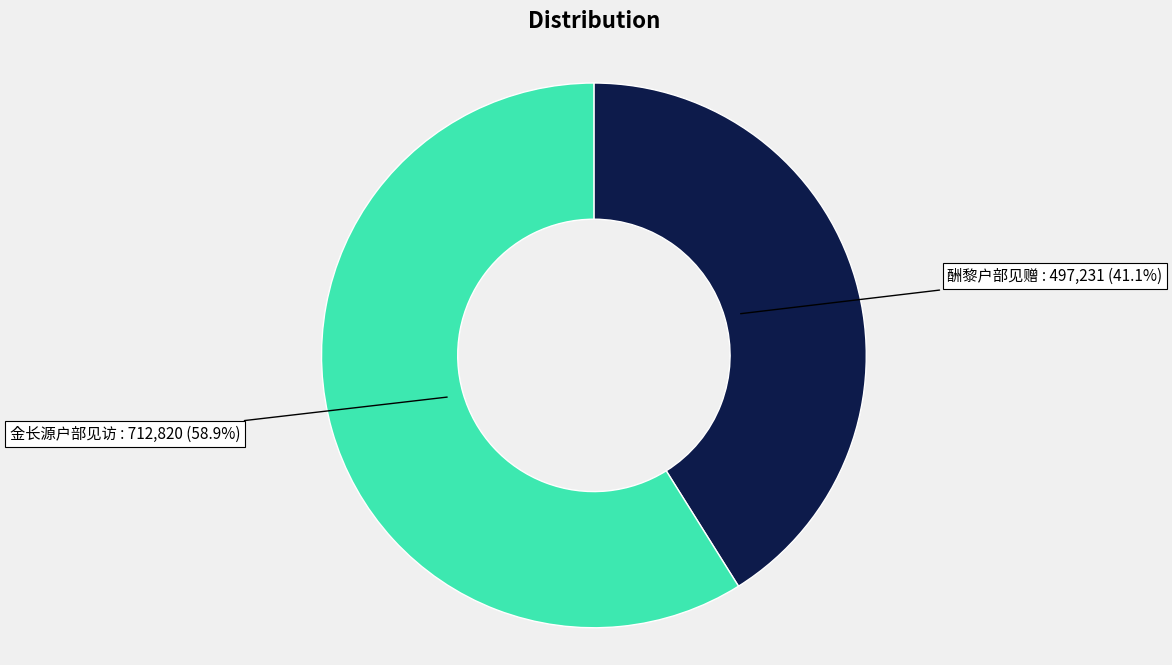

How many slices are in this pie chart?

2